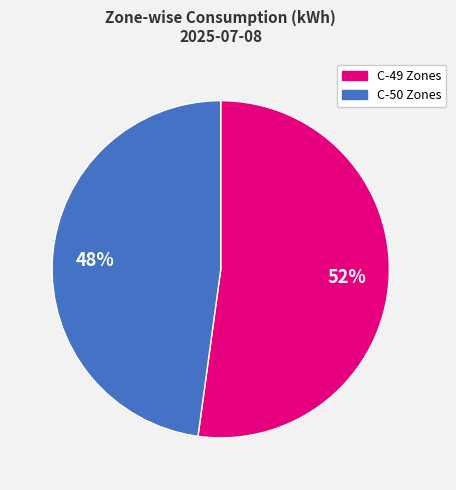

True or false: C-50 Zones accounts for 48% of the total.

True